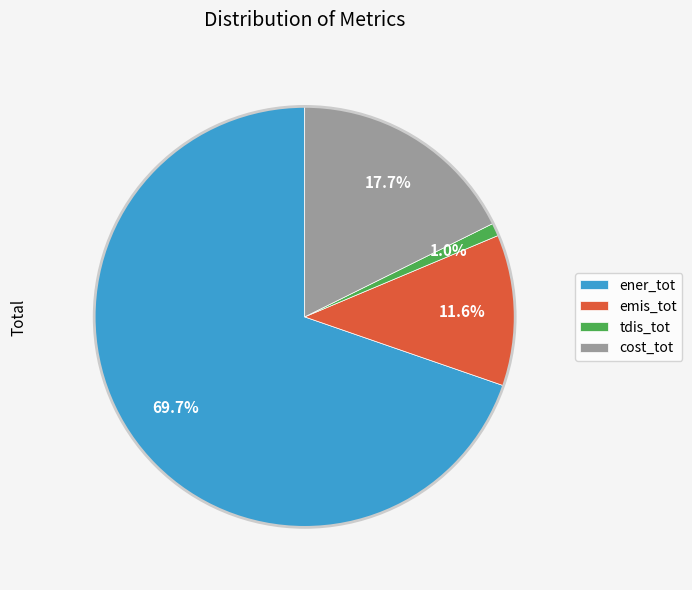

To the nearest percent, what is the combined percentage of ener_tot and emis_tot?

81%